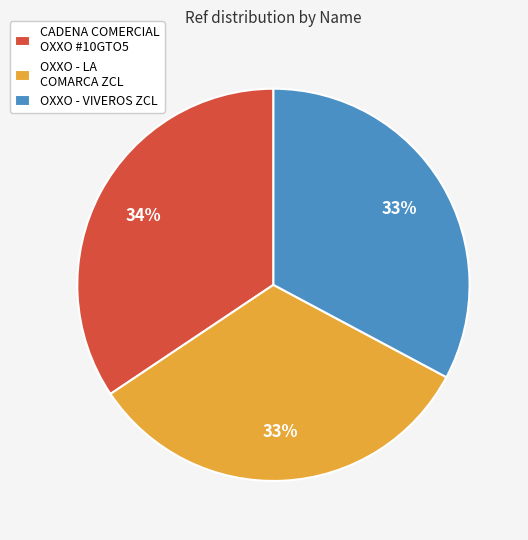

Which category has the biggest portion of the pie?

CADENA COMERCIAL OXXO #10GTO5